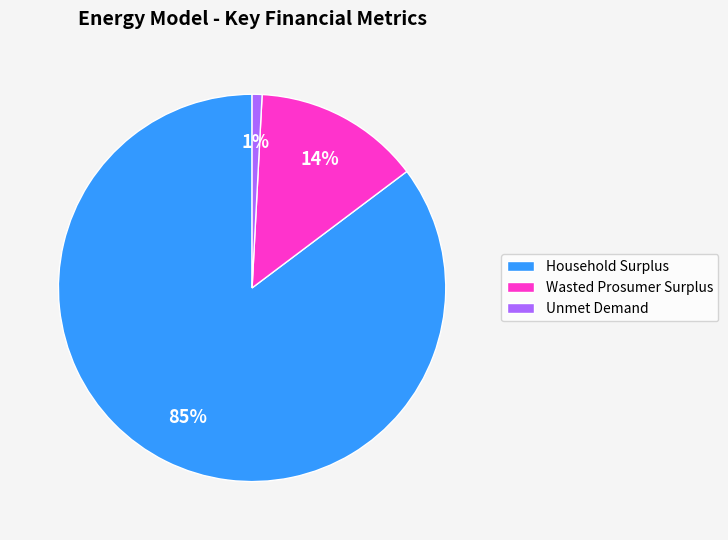

True or false: Unmet Demand accounts for 14% of the total.

False